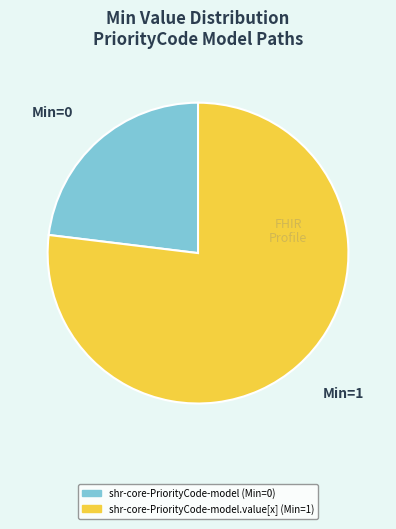

Does any single category account for the majority?

Yes